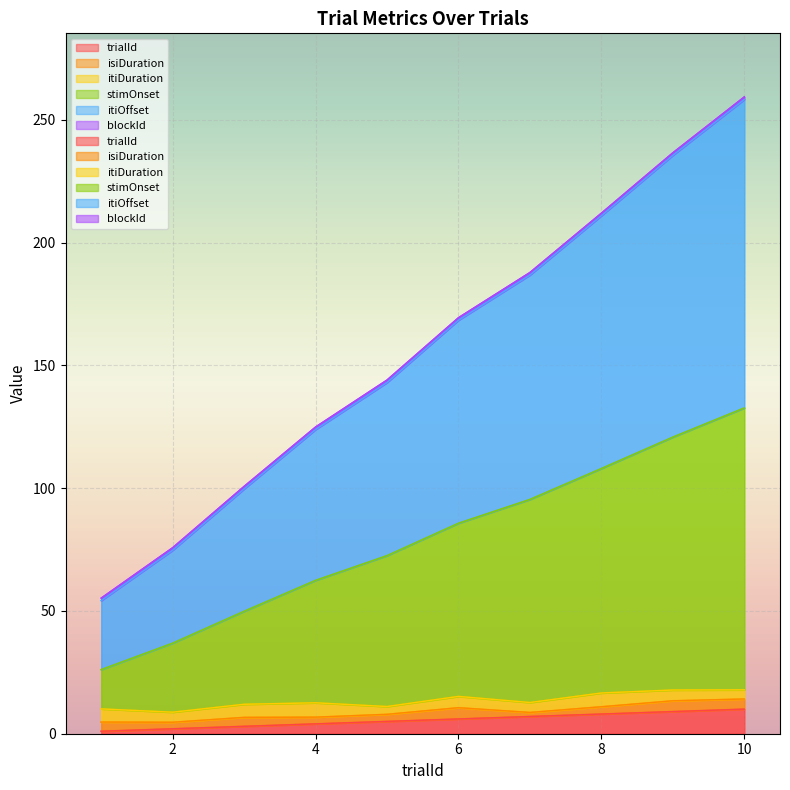

Which series changed the most between 3 and 8?

itiOffset